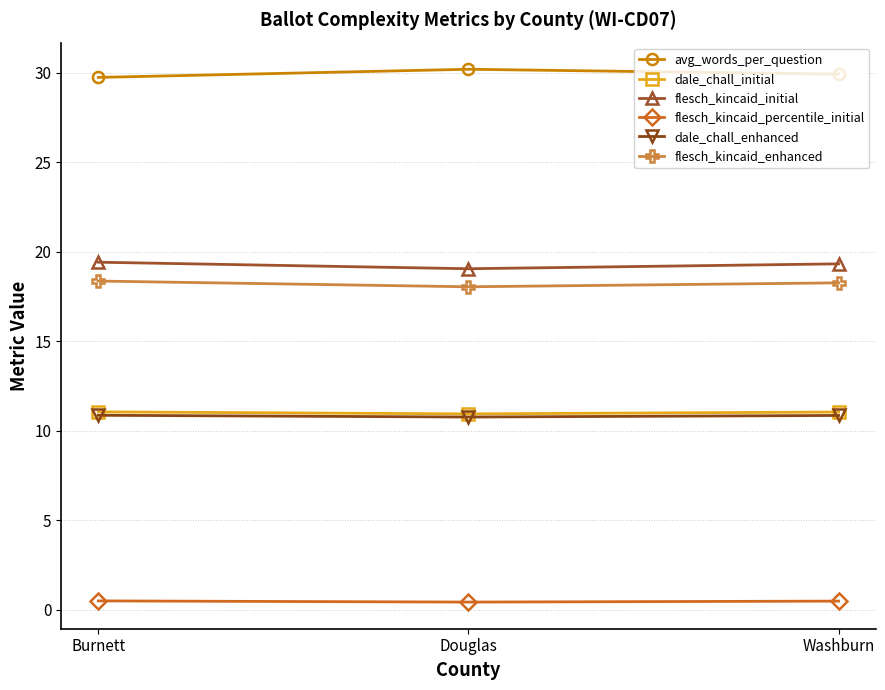

What is the difference between the dale_chall_initial values at Douglas and Burnett?

0.1